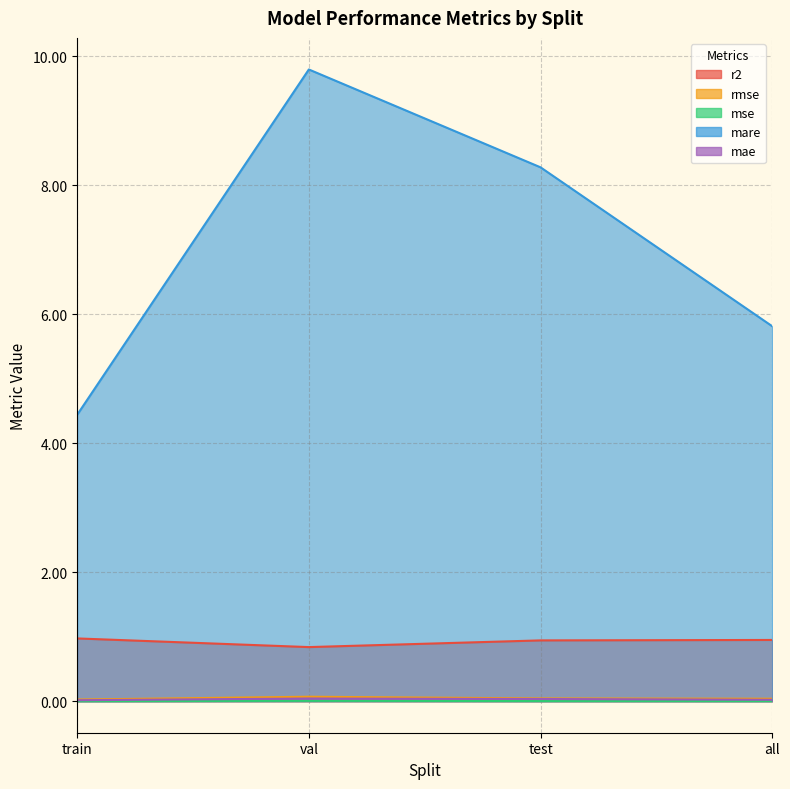

What is the difference between the maximum and minimum values in the r2 series?

0.1